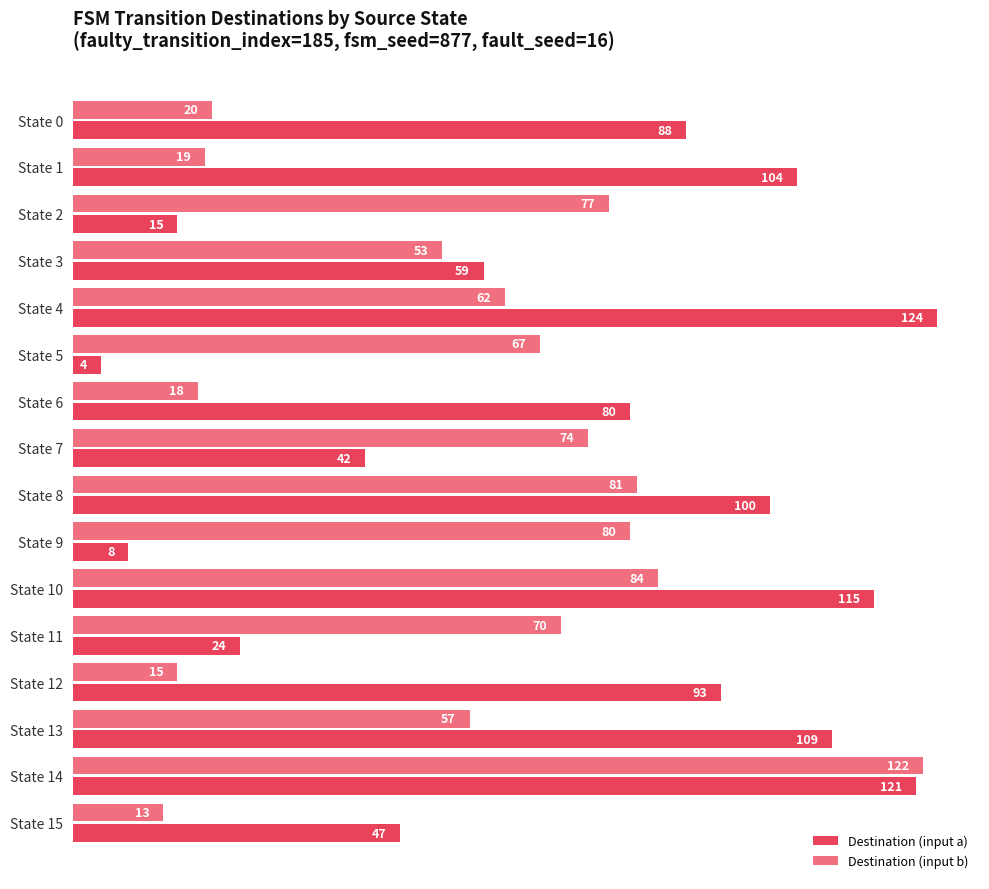

Which series has the widest spread of values?

Destination (input a)